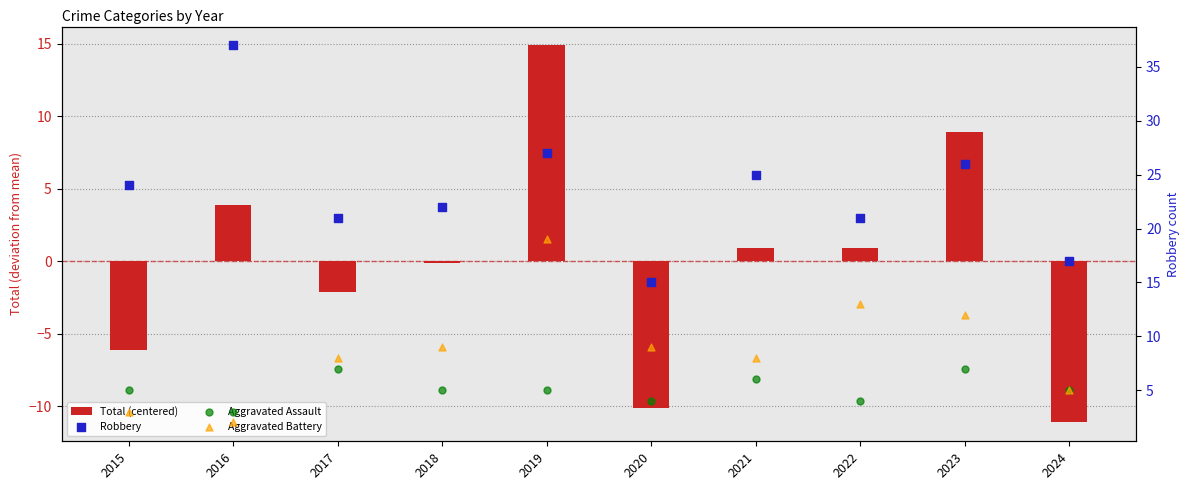

Which series contains the highest Y value?

Robbery